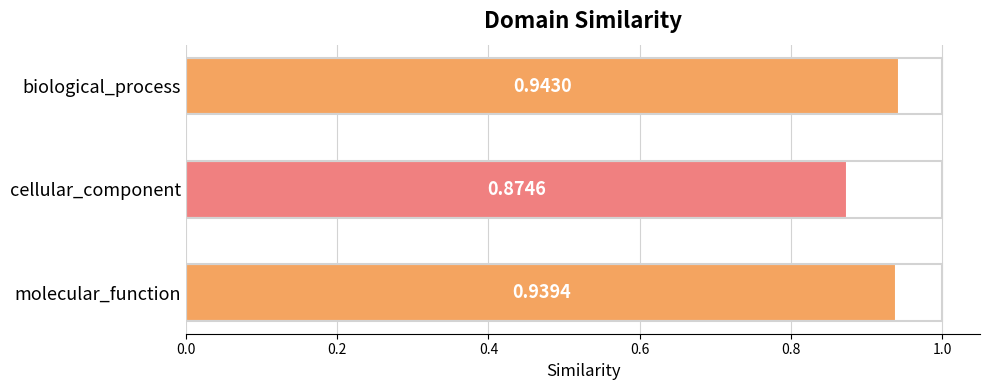

Rank the categories by value from lowest to highest.

cellular_component, molecular_function, biological_process